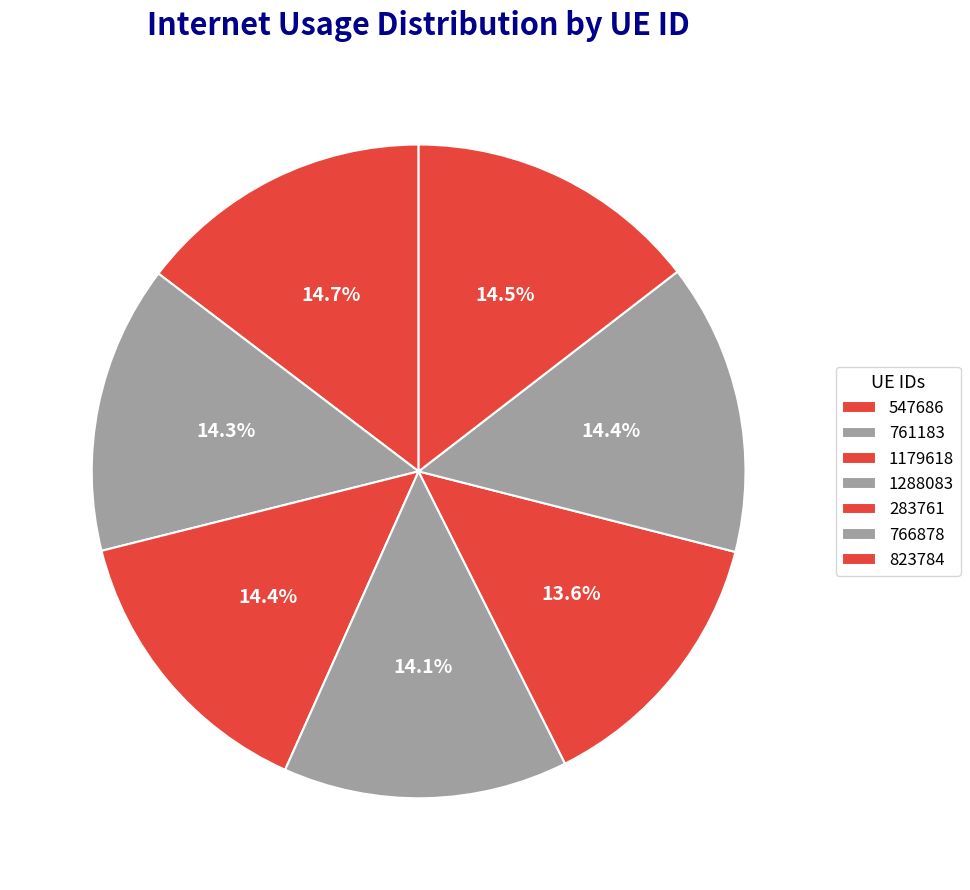

Count the number of slices in the pie.

7